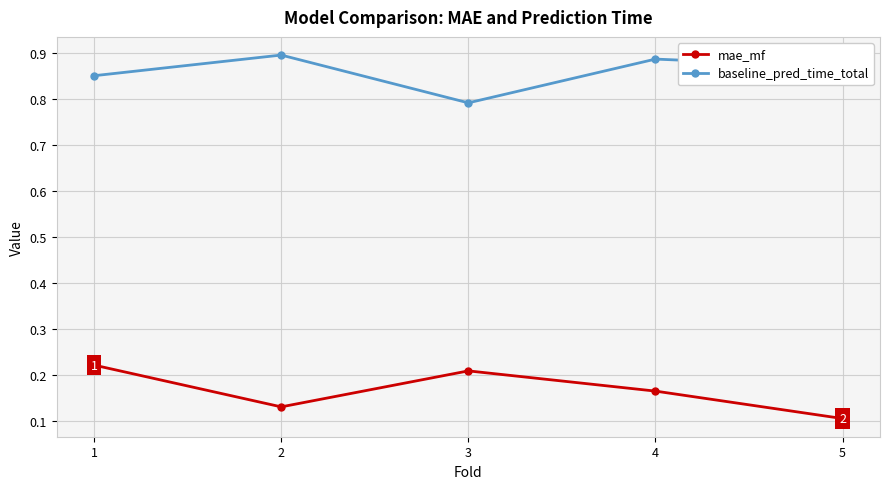

True or false: baseline_pred_time_total has more than 0 points higher than both neighbors.

True